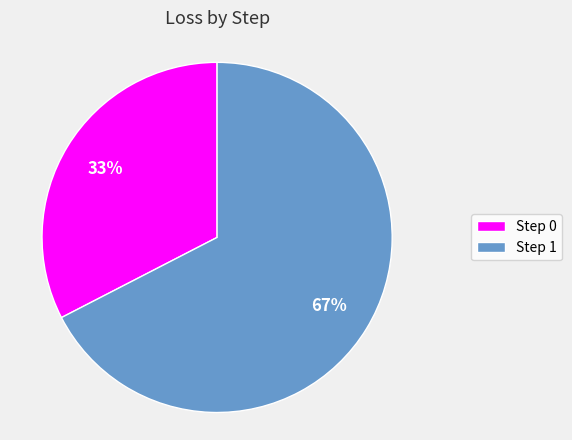

Do Step 1 and Step 0 together represent more than half of the pie?

Yes